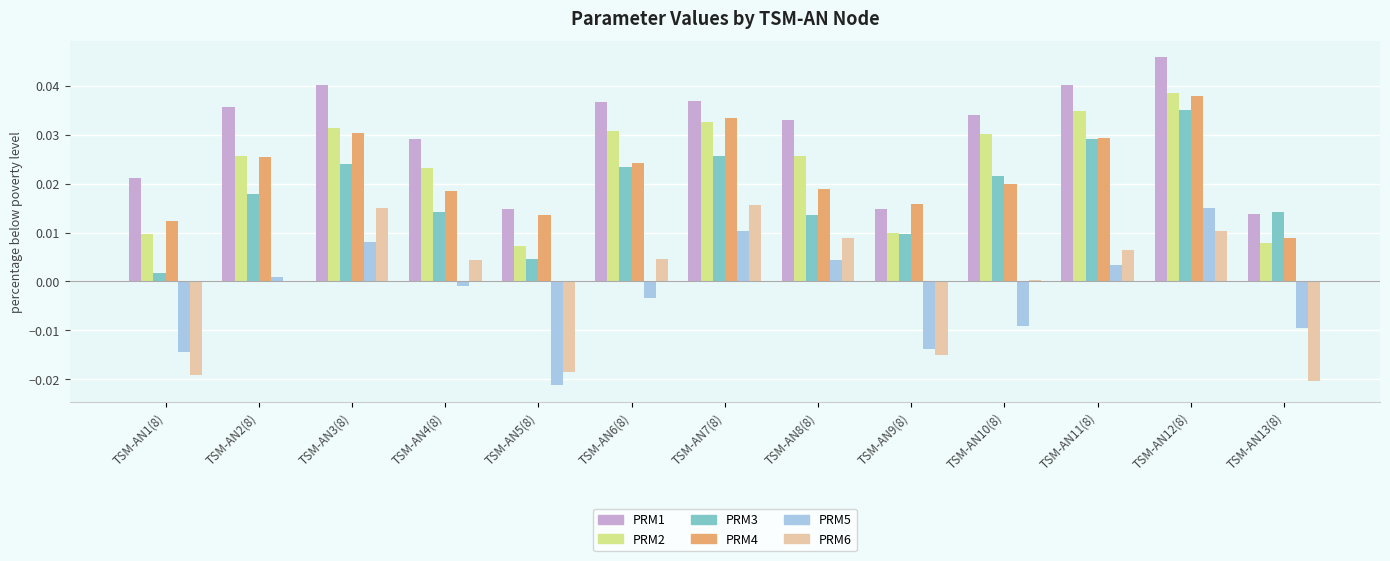

How many data points in PRM5 are above 0?

6